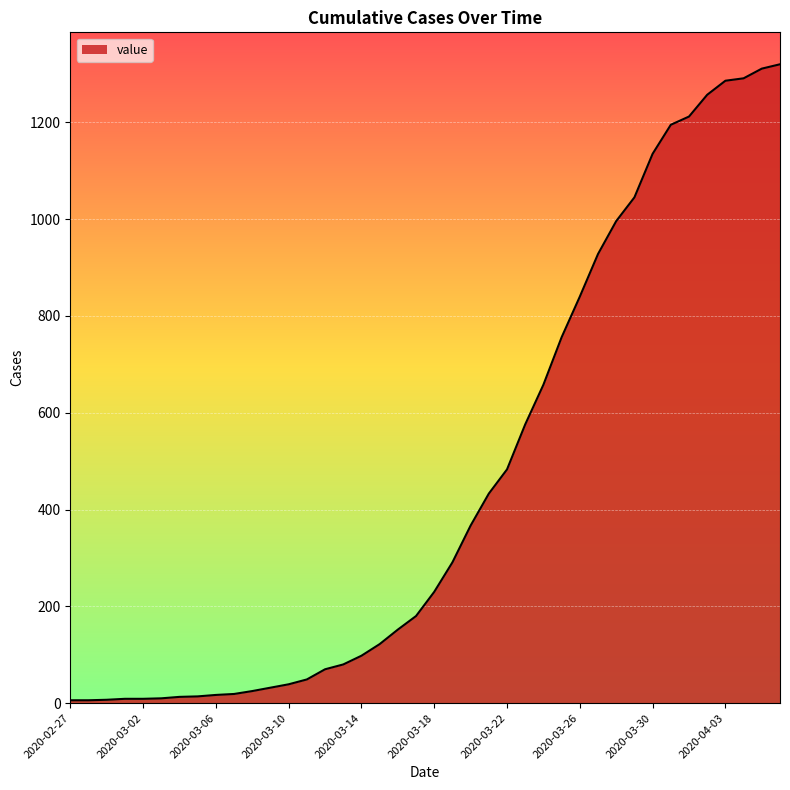

True or false: the data has more than 0 interior local peaks.

False